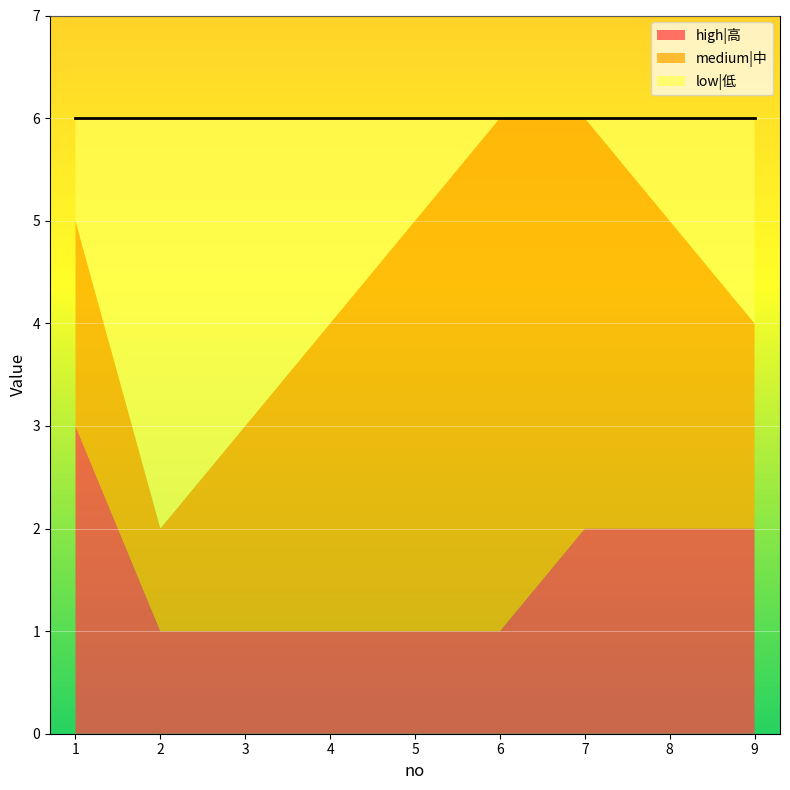

What value does the low|低 series have at 4?

2